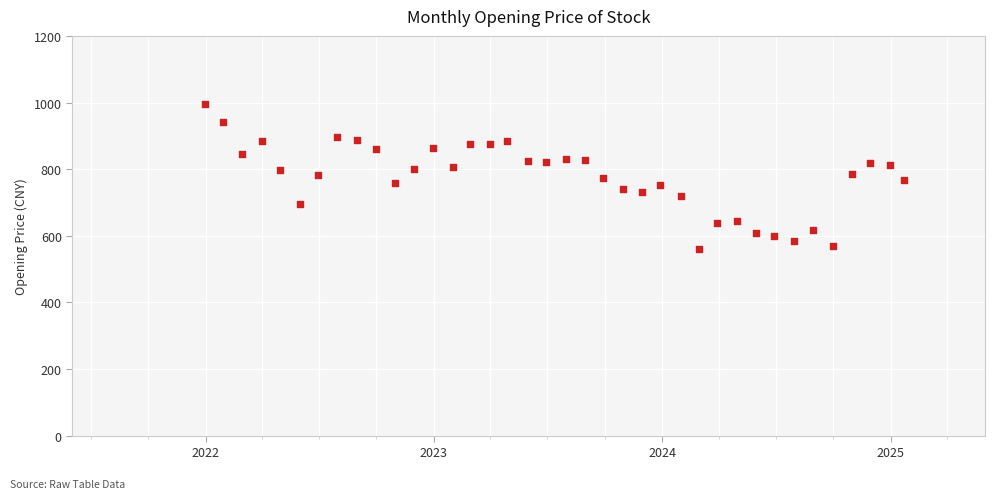

What is the range of Y values (max minus min)?

434.1